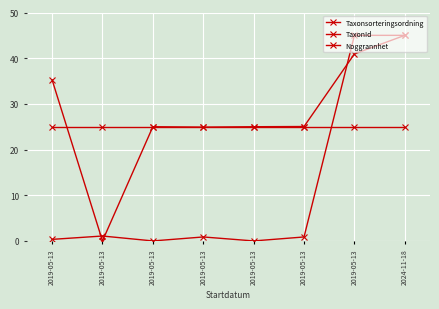

True or false: Taxonsorteringsordning has a value of 37.3 at 2019-05-13.

False